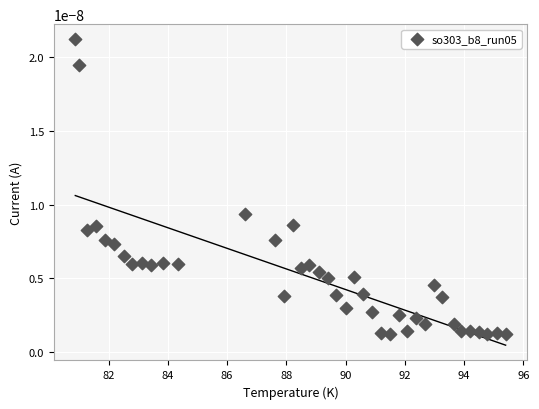

What is the range of X values (max minus min)?

14.5